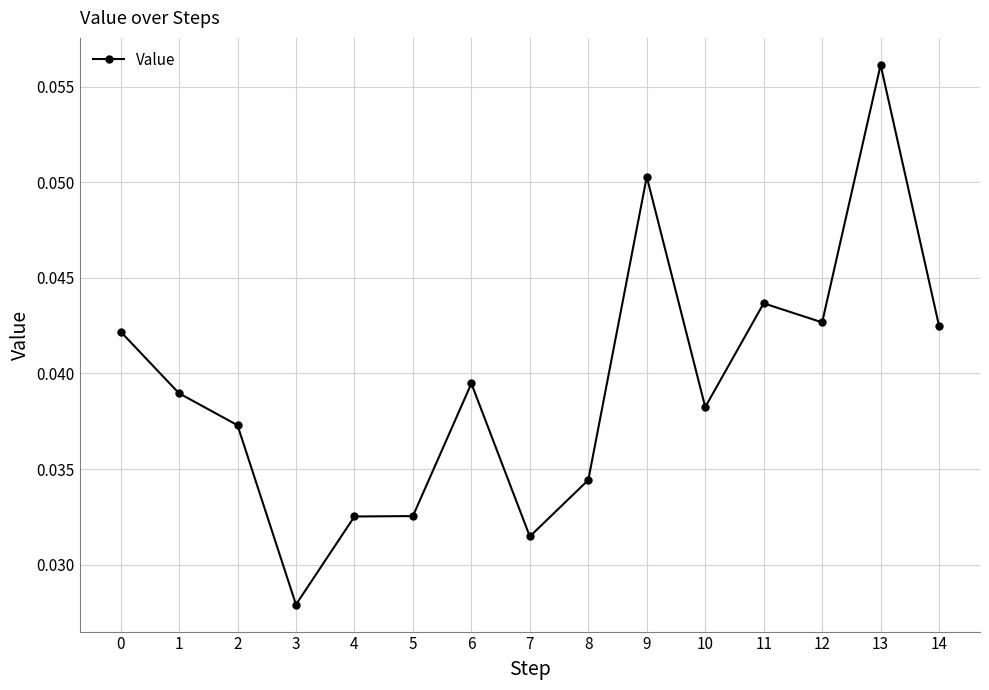

Where is the data nearest to the value 0?

3